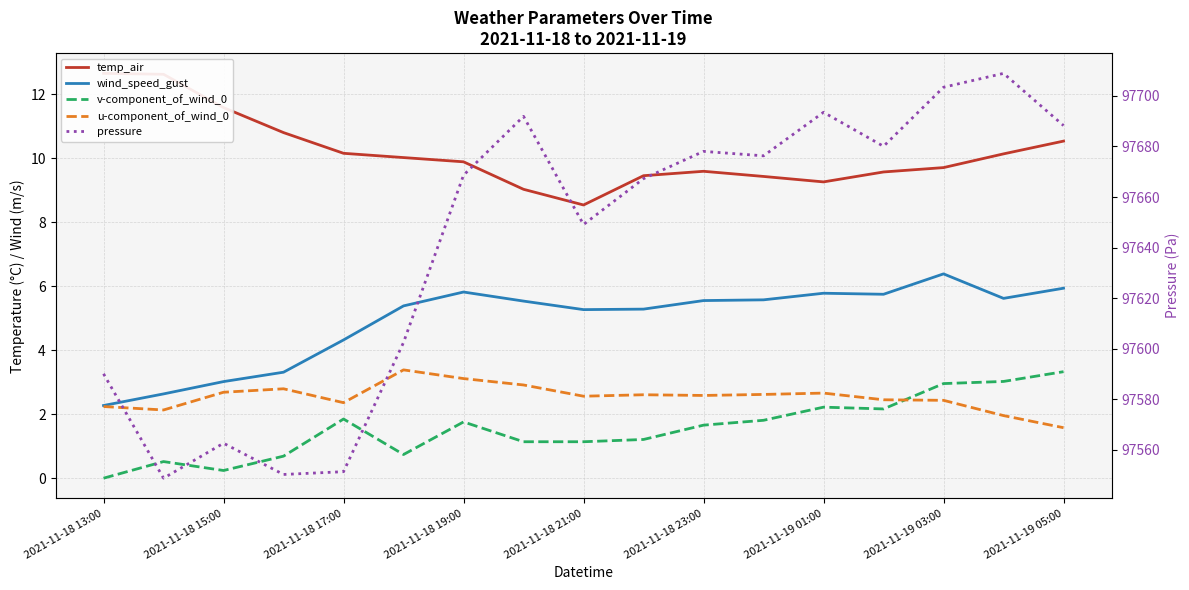

How many lines are shown in the chart?

5